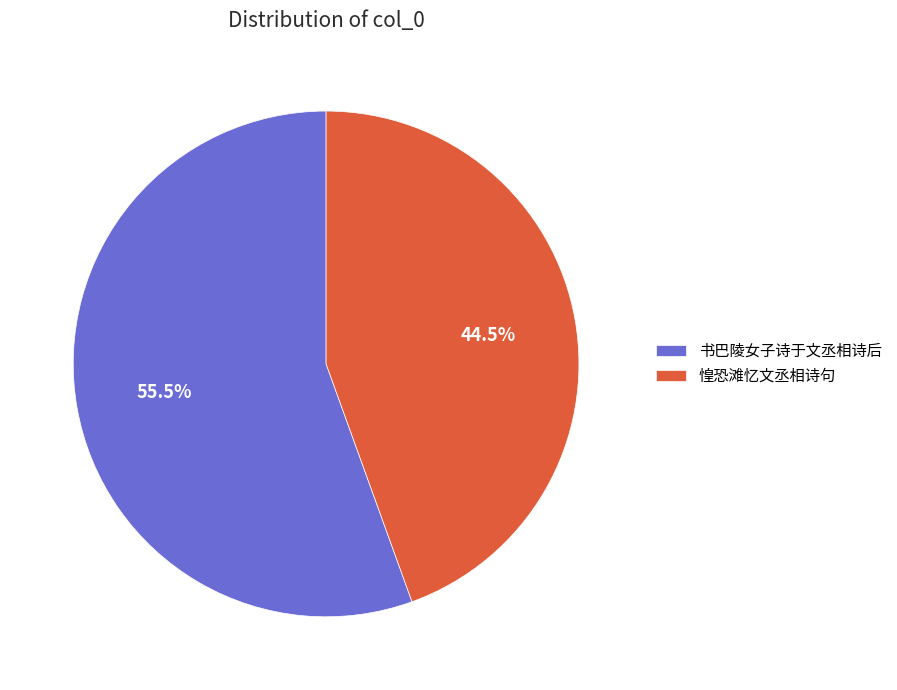

Rank the categories by value from lowest to highest.

惶恐滩忆文丞相诗句, 书巴陵女子诗于文丞相诗后